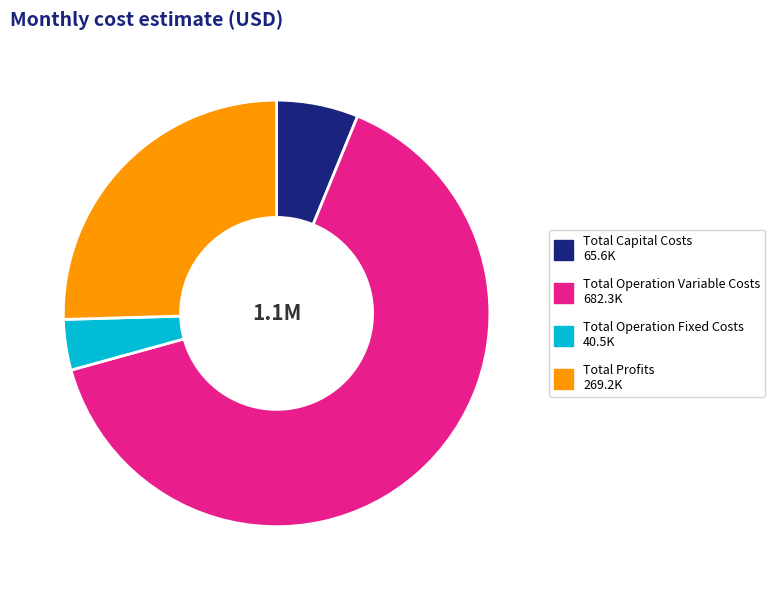

Rank the categories by value from highest to lowest.

Total Operation Variable Costs, Total Profits, Total Capital Costs, Total Operation Fixed Costs